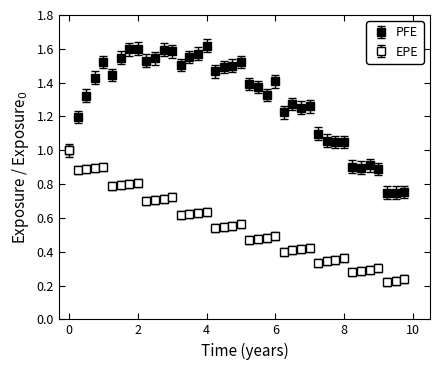

How many lines are shown in the chart?

2